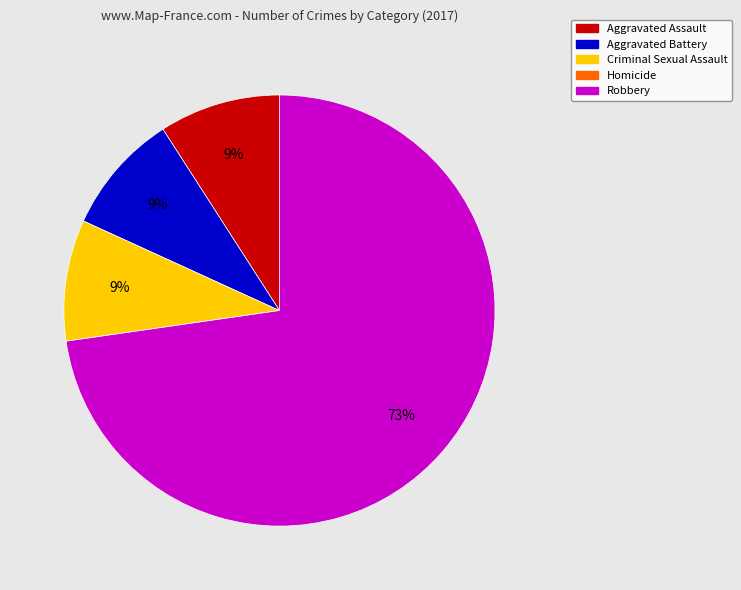

What is the largest slice in the pie chart?

Robbery